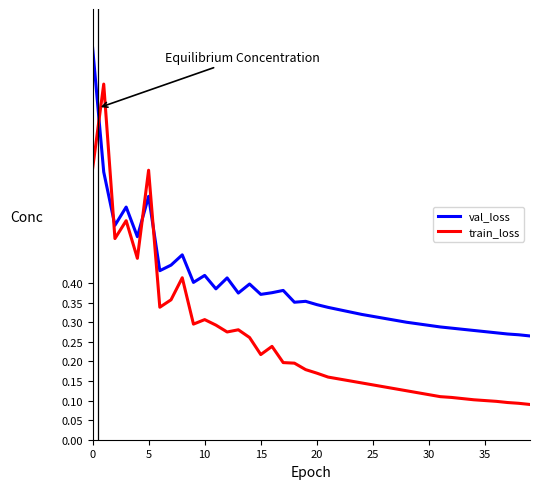

Which series has the widest spread of values?

train_loss